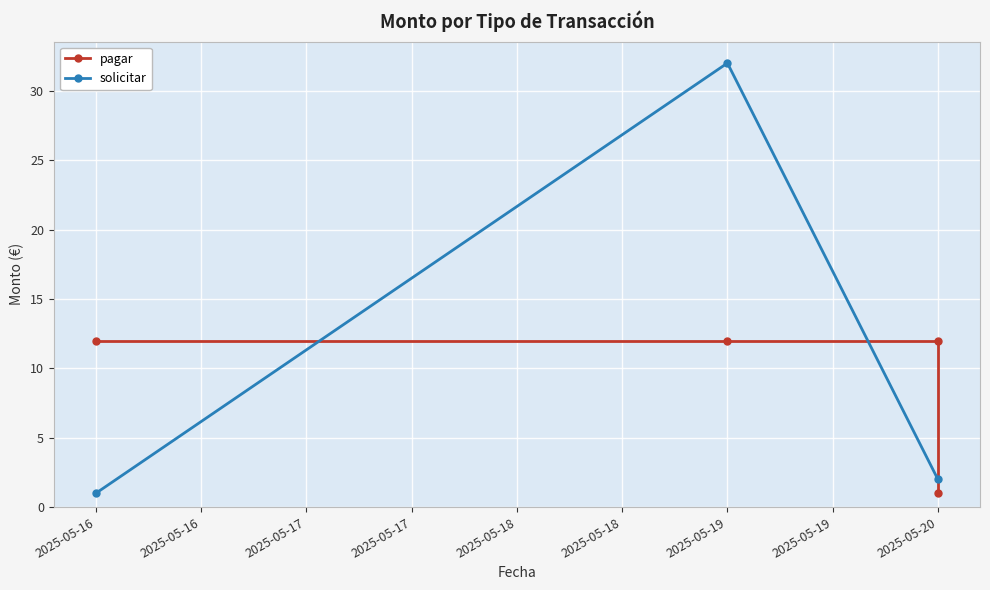

What is the highest value of the solicitar series?

32